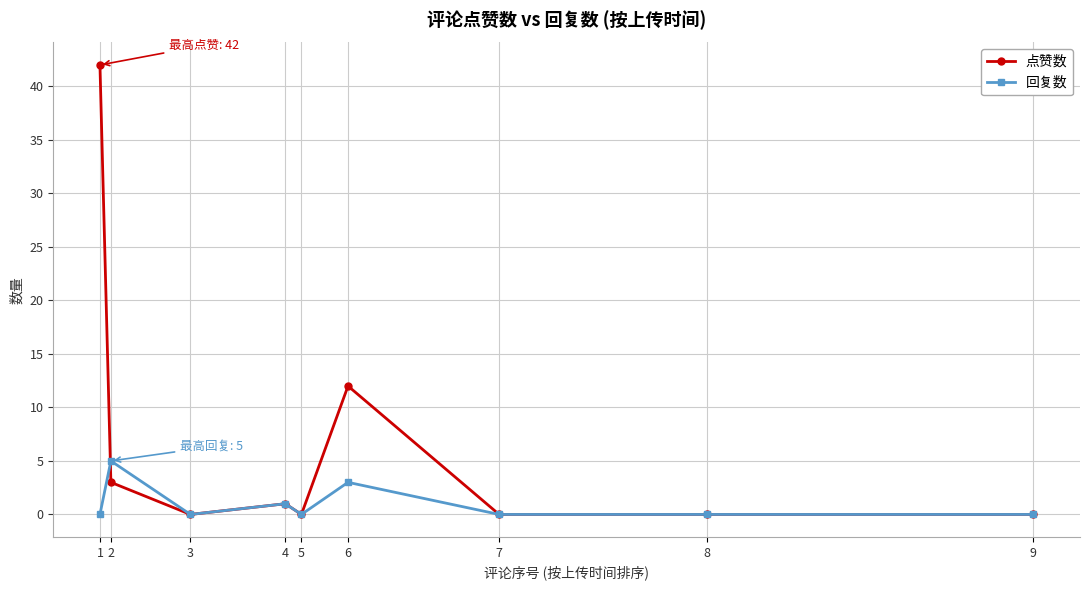

At which label is 点赞数 closest to 21?

6